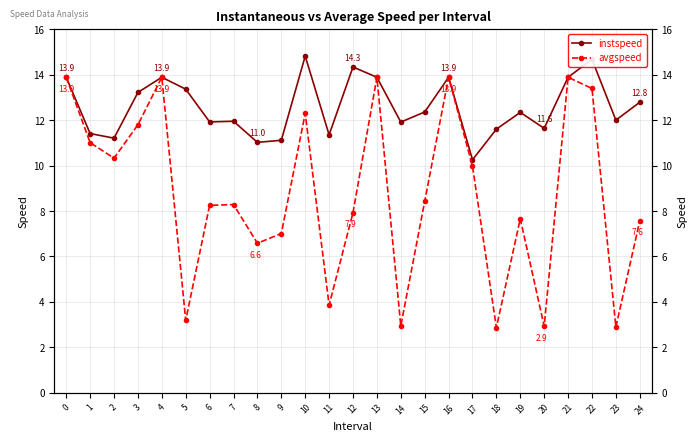

True or false: avgspeed and instspeed cross at least once.

False